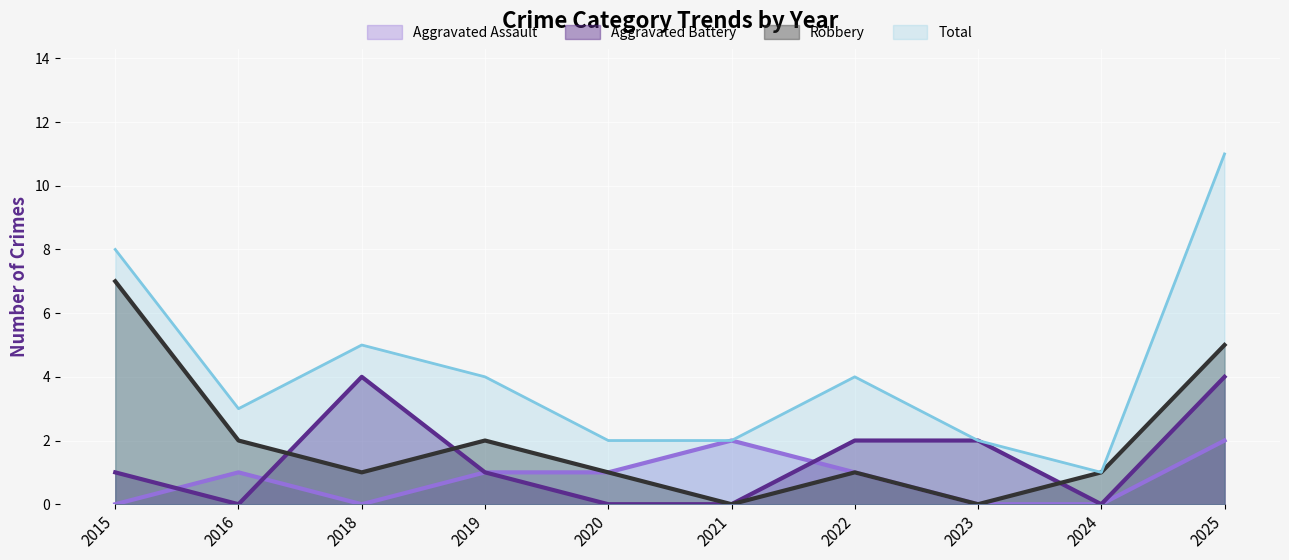

True or false: Aggravated Assault has a value of 1 at 2019.

True